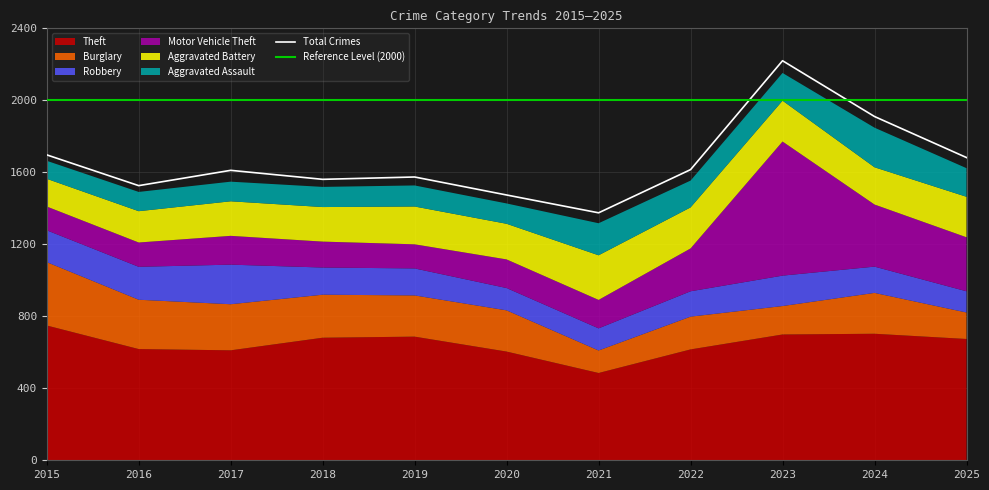

How many interior local peaks does the Theft series have?

2